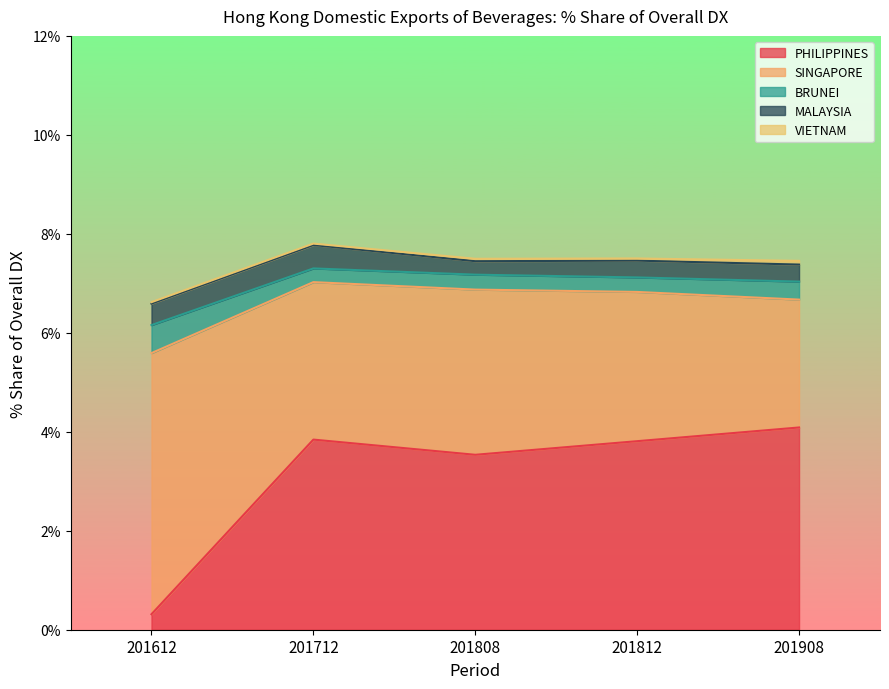

Is it true that MALAYSIA equals 0.3 at 201812?

True